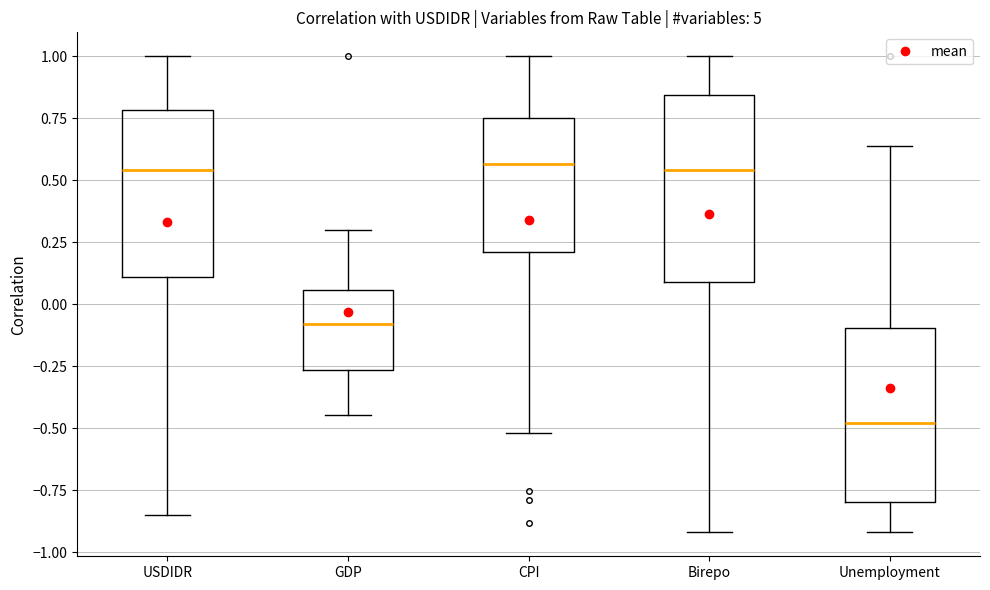

Reading left to right, transcribe this box plot: for each box, give where its median line is, the range the box spans, and where its two whiskers end, as read against the y-axis. The values are not printed on the chart, so give them approximately, as read against the axis.

USDIDR: median 0.55, box 0.10 to 0.80, whiskers -0.85 to 1.00
GDP: median -0.10, box -0.25 to 0.05, whiskers -0.45 to 0.30
CPI: median 0.55, box 0.20 to 0.75, whiskers -0.50 to 1.00
Birepo: median 0.55, box 0.10 to 0.85, whiskers -0.90 to 1.00
Unemployment: median -0.50, box -0.80 to -0.10, whiskers -0.90 to 0.65